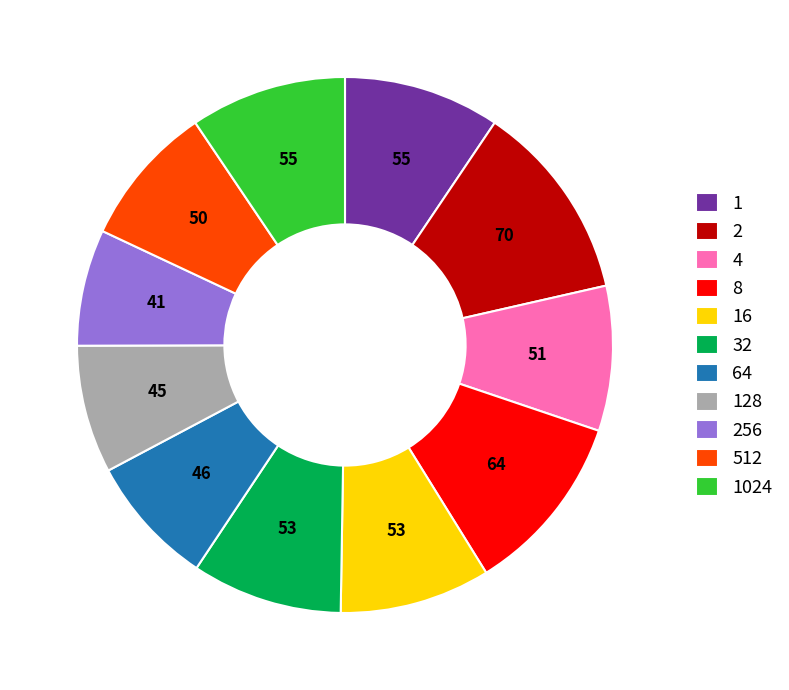

Is there any slice that represents more than half of the pie?

No